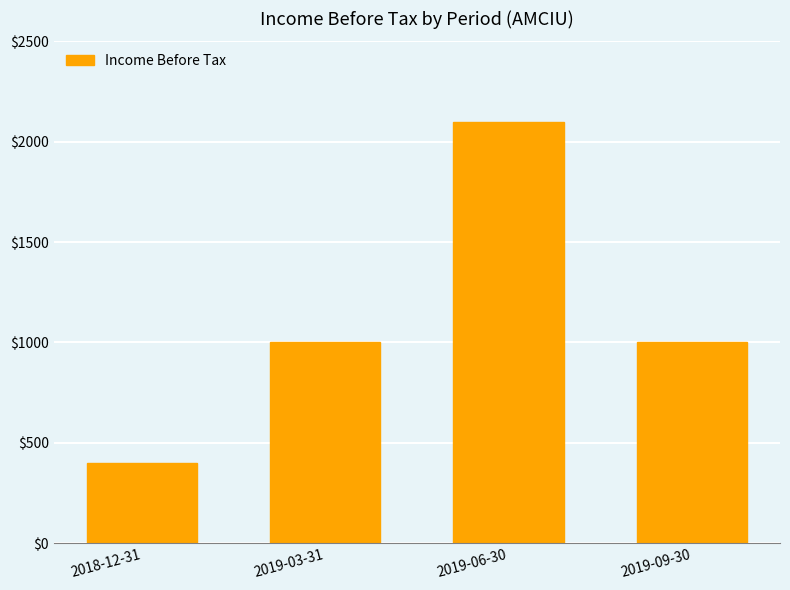

Reading right to left, list all the values displayed in this chart.

2019-09-30=1000	2019-06-30=2100	2019-03-31=1000	2018-12-31=400